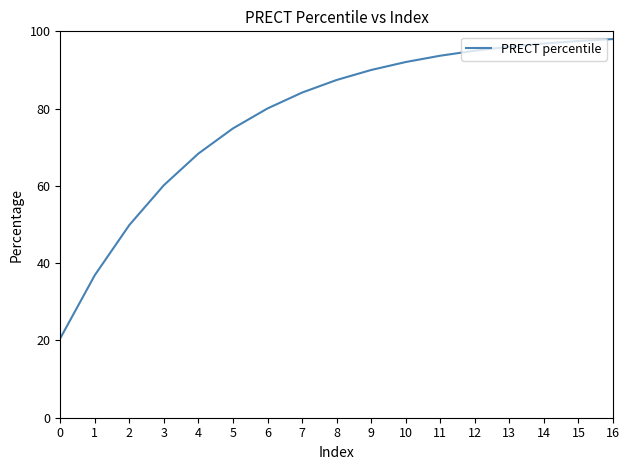

How many distinct data groups are displayed?

1